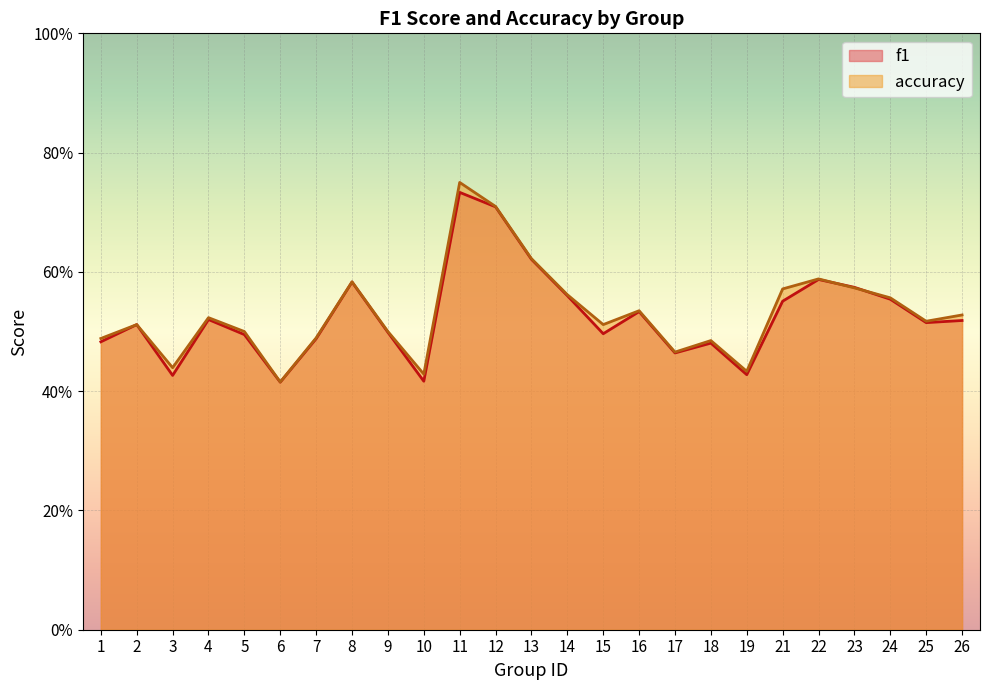

What is the value of the f1 point at the 4th from the left?

0.5